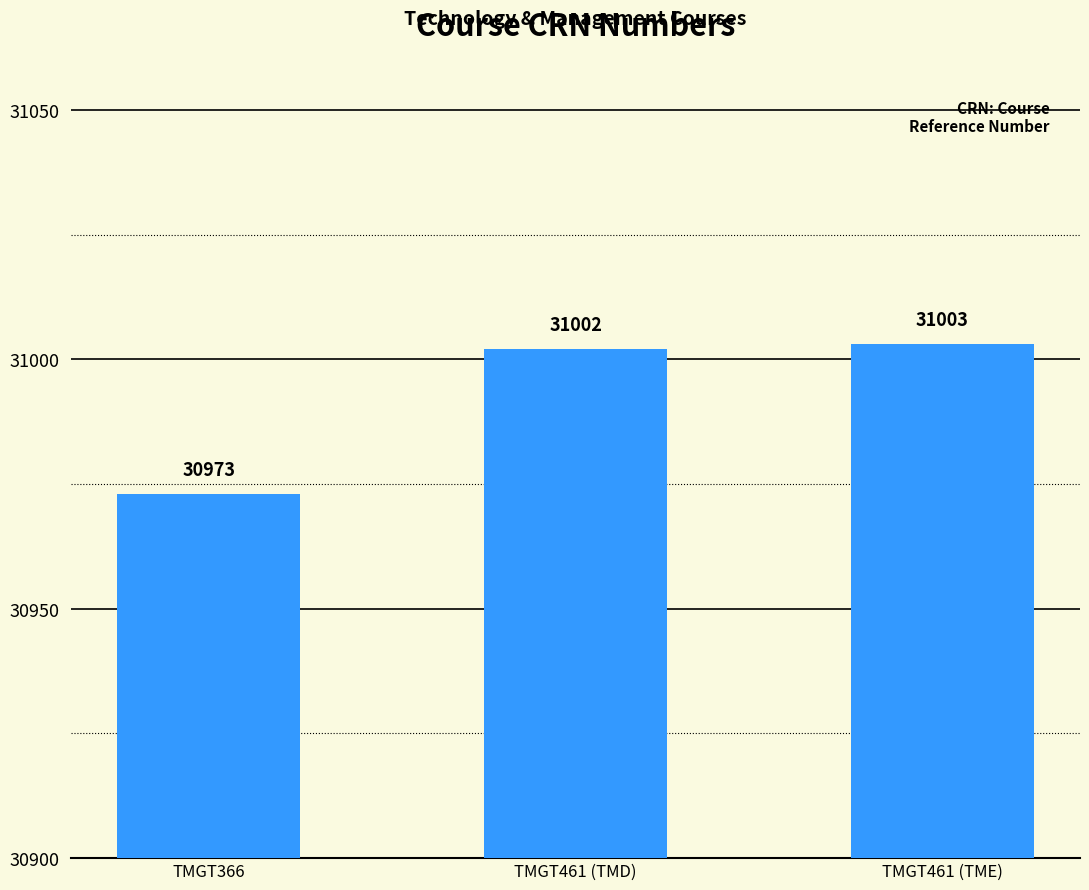

At which label is the value closest to 30988?

TMGT461 (TMD)